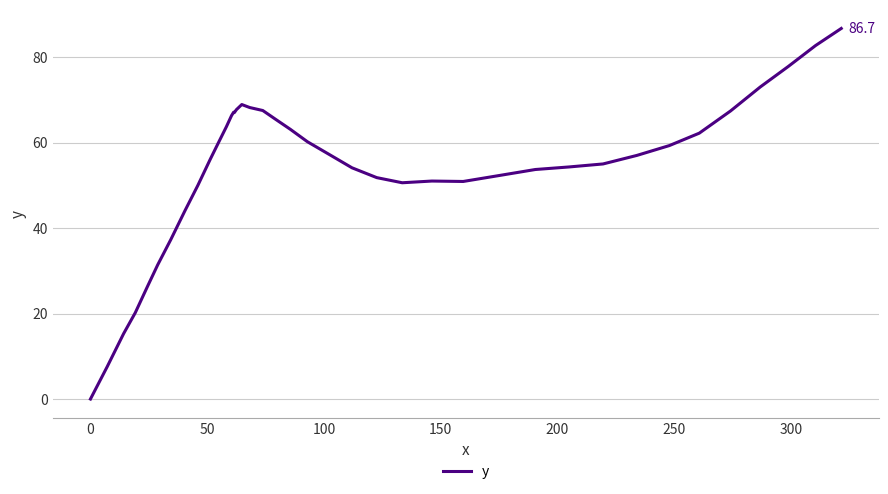

What is the maximum value shown in the chart?

86.7